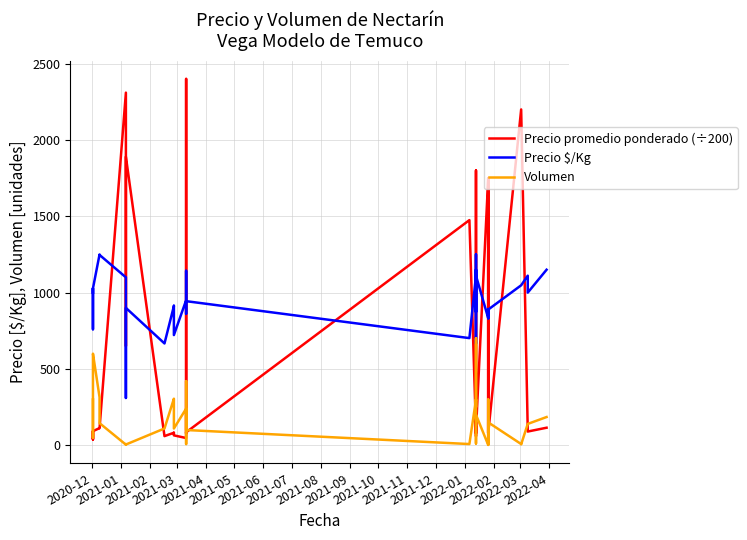

Rank the series by their maximum value, from highest to lowest.

Precio promedio ponderado (÷200), Precio $/Kg, Volumen